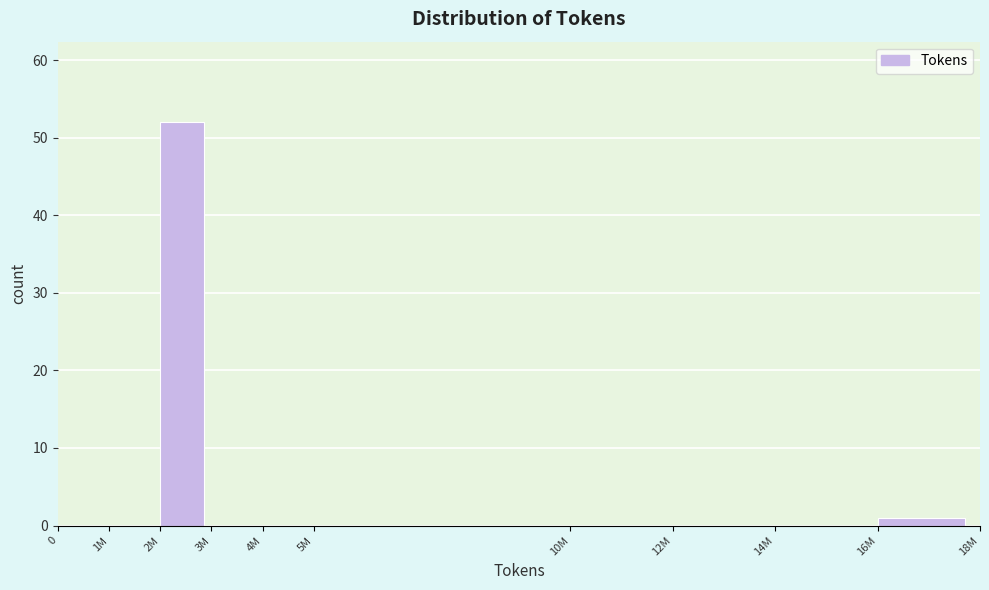

Reading left to right, extract all data points from this chart.

0=0	1M=0	2M=52	3M=0	4M=0	5M=0	10M=0	12M=0	14M=0	16M=1